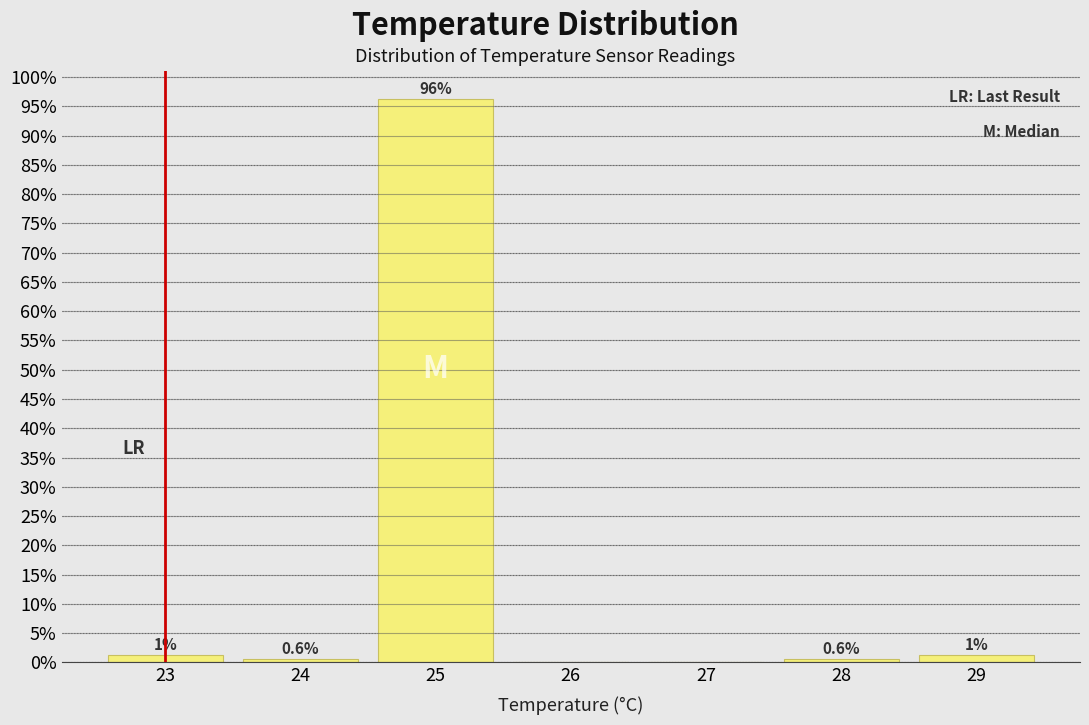

Which range on the x-axis has the tallest bar?

24.5 to 25.5